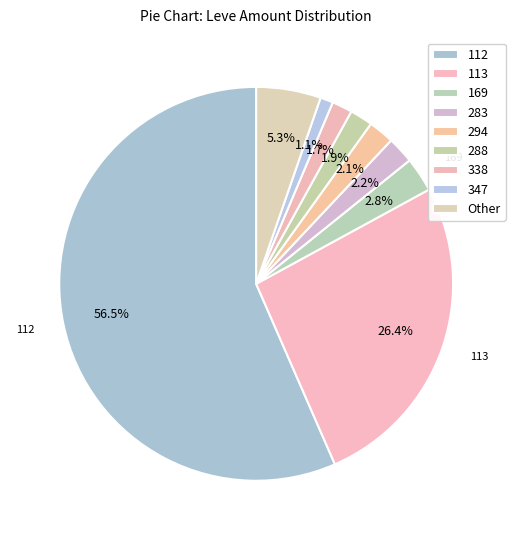

How many slices are in this pie chart?

9